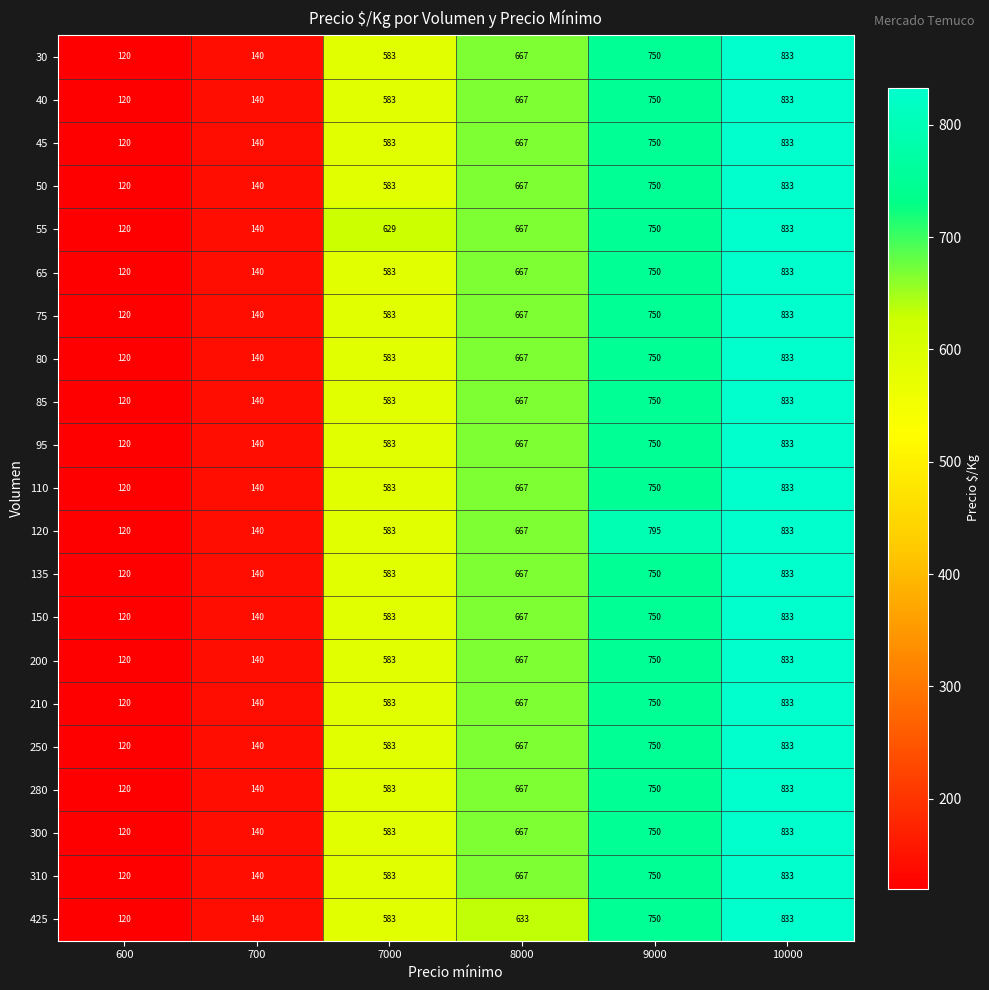

List the labels in order of 30 value, smallest first.

600, 700, 7000, 8000, 9000, 10000